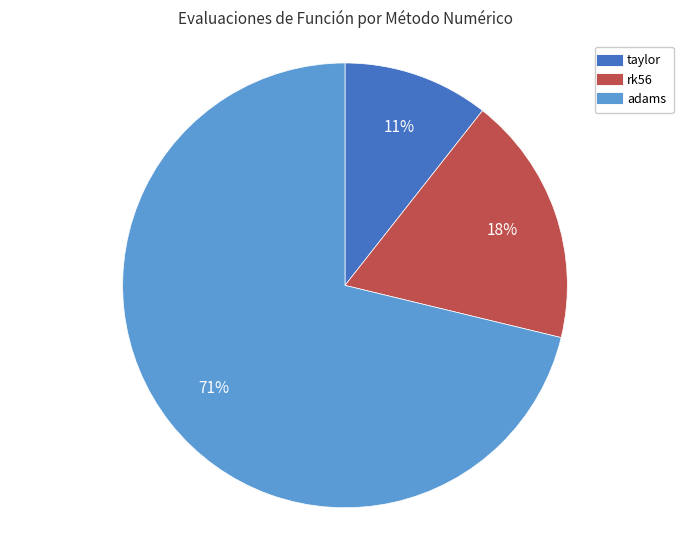

Which has a higher value, rk56 or adams?

adams